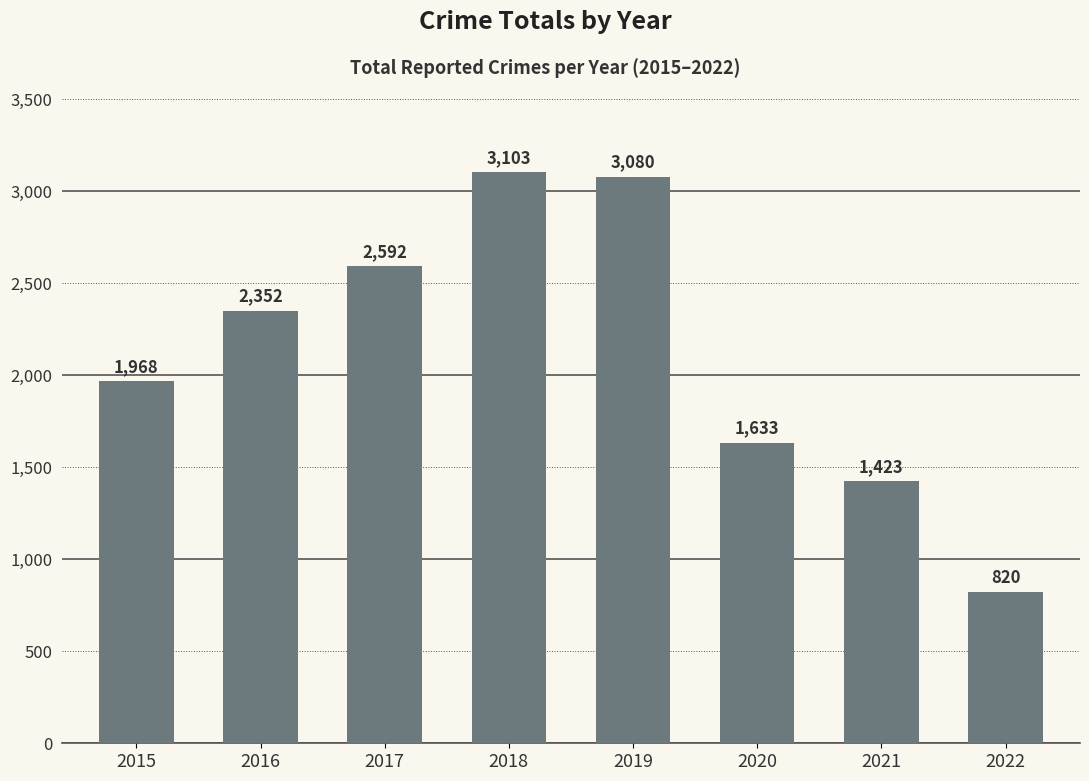

Which category has the lowest value across all series?

2022